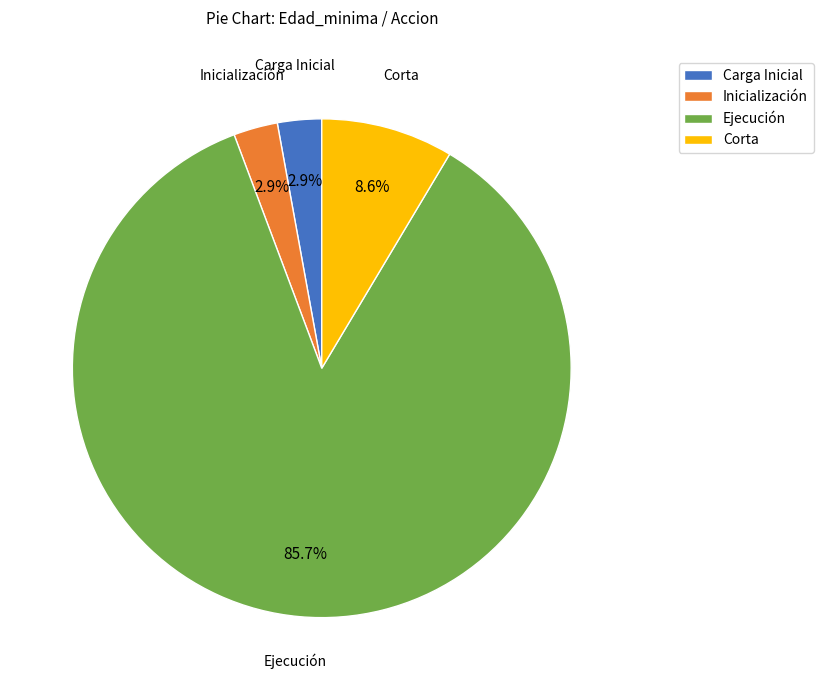

Which has a higher value, Corta or Carga Inicial?

Corta